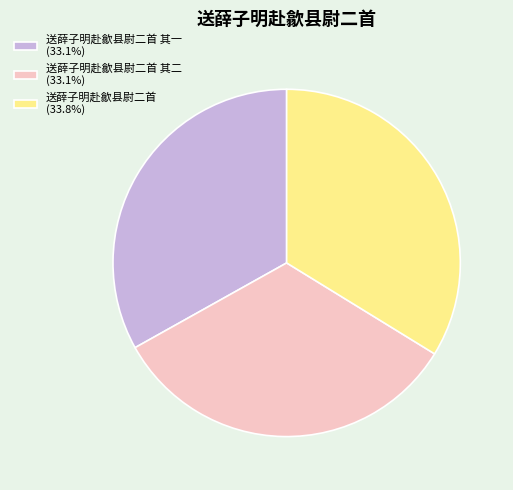

Count the number of slices in the pie.

3